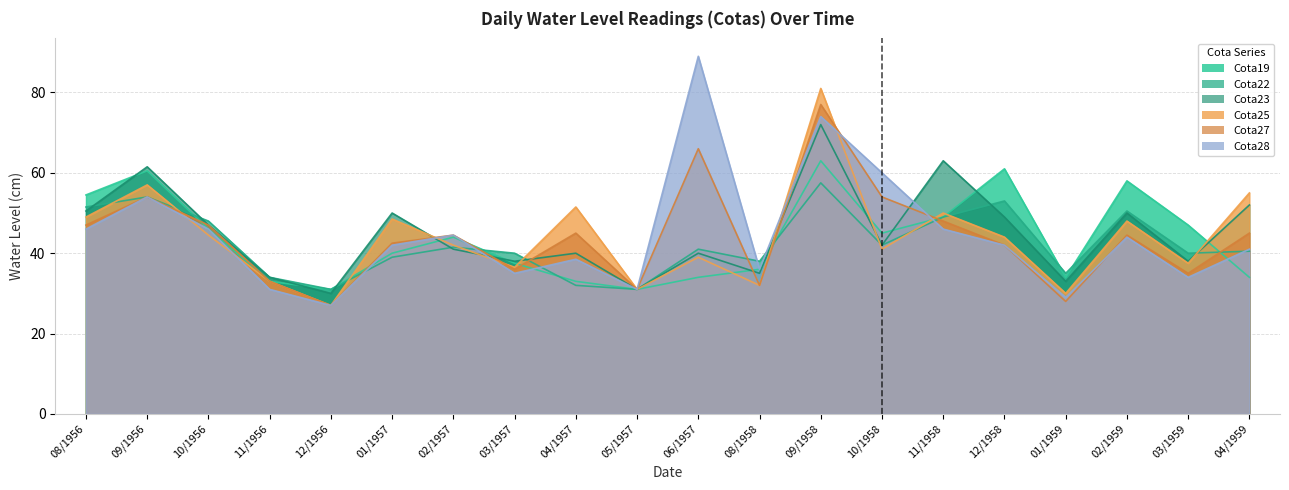

What is the label of the 5th point from the left?

12/1956